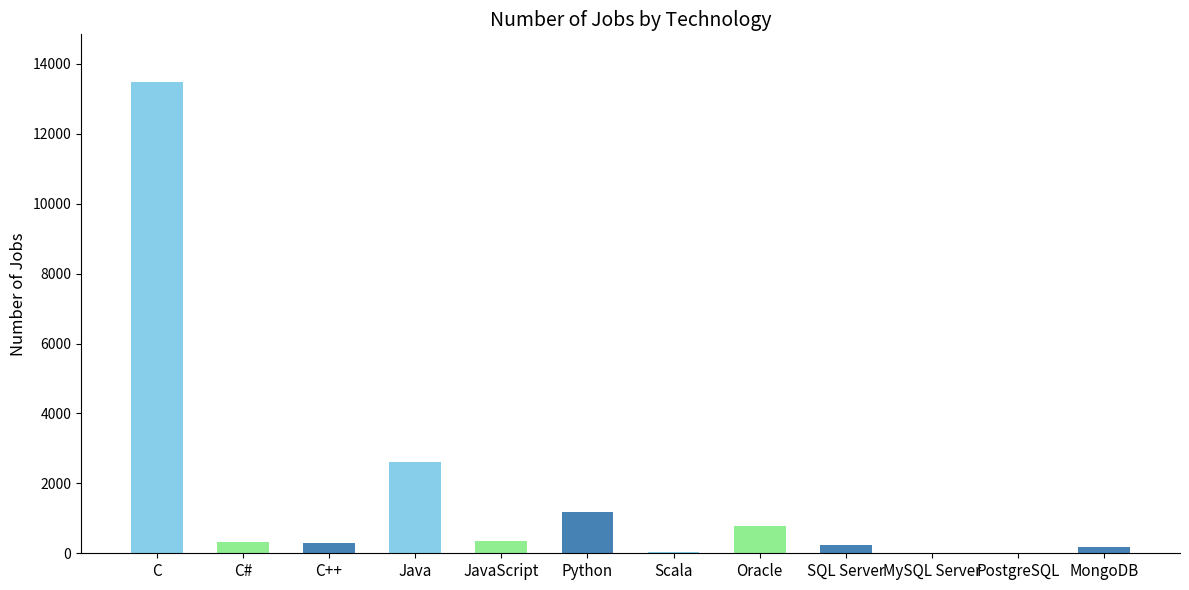

Is it true that the value at C# is 333?

True